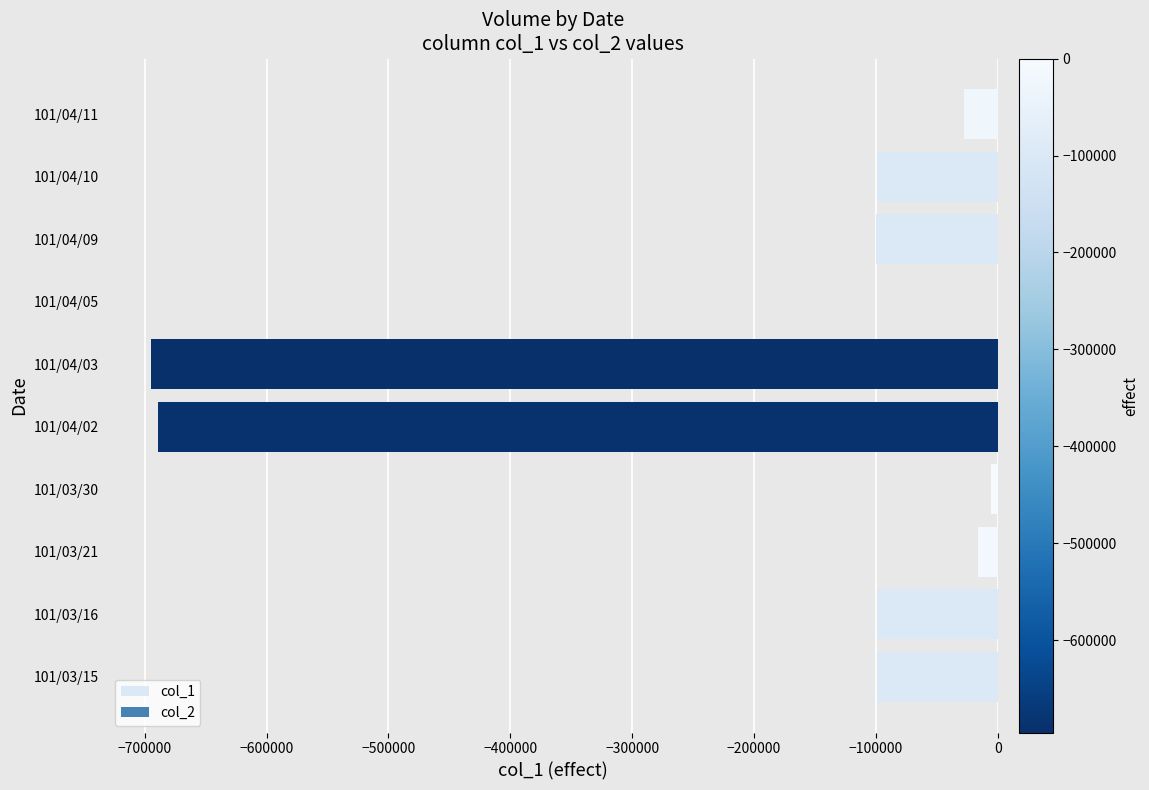

Is it true that the value at 101/04/02 is -689000?

True